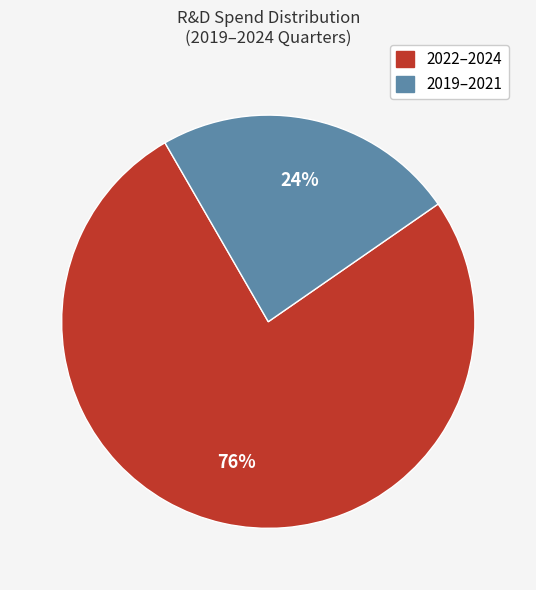

Is there any slice that represents more than half of the pie?

Yes